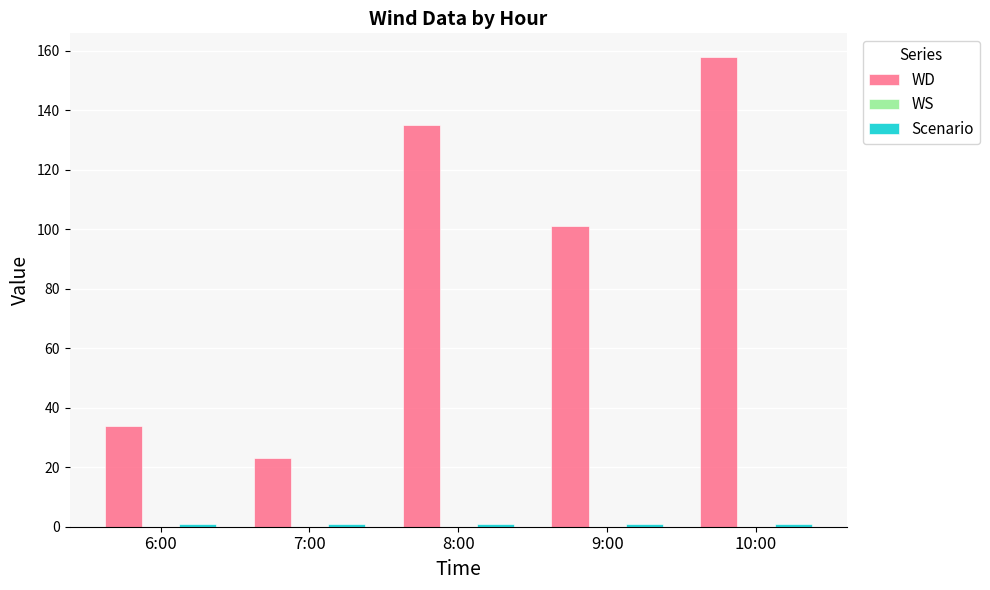

Are the bars horizontal?

No